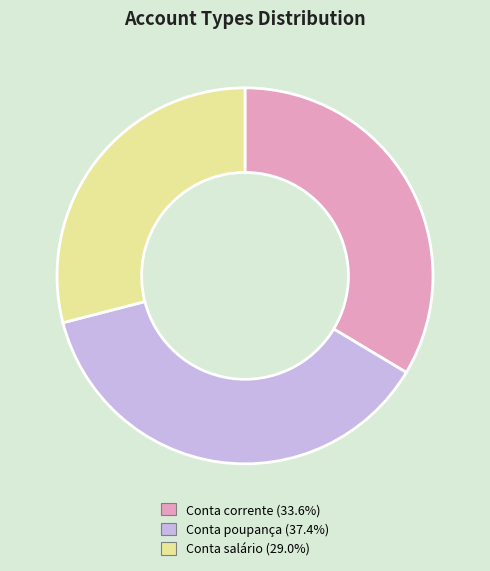

Approximately how many times larger is the value at Conta poupança (37.4%) compared to Conta corrente (33.6%)?

1.1